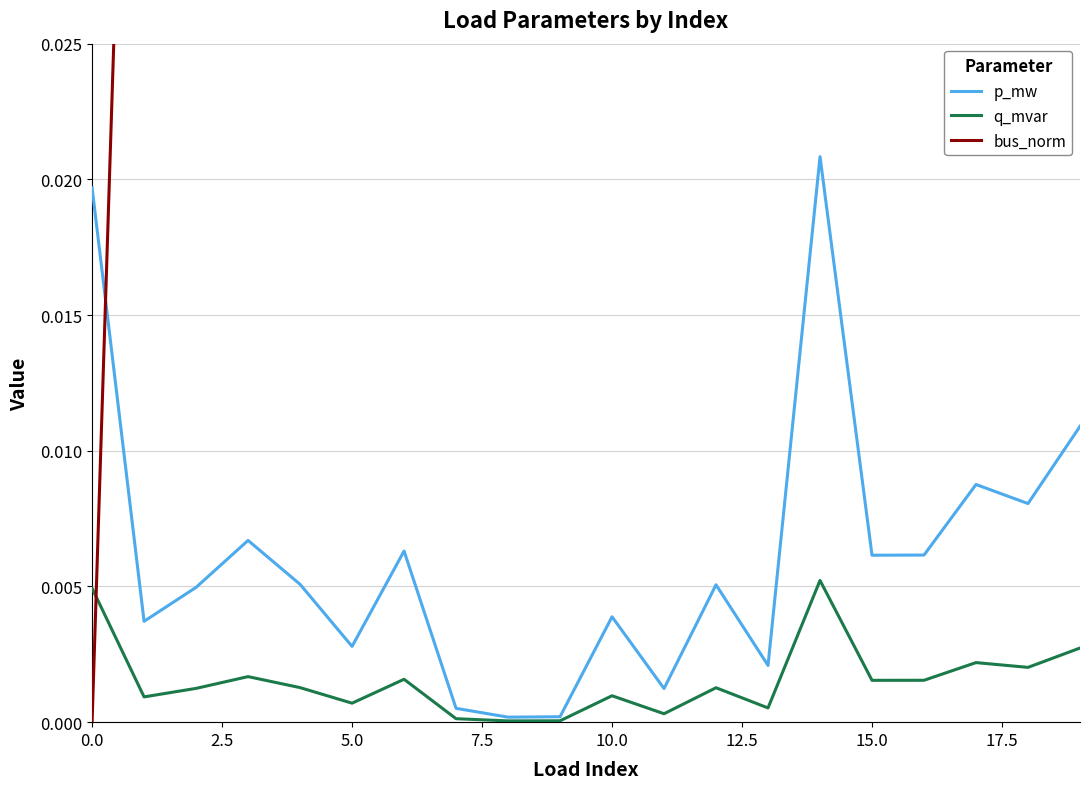

How many intersections are there between bus_norm and q_mvar?

1